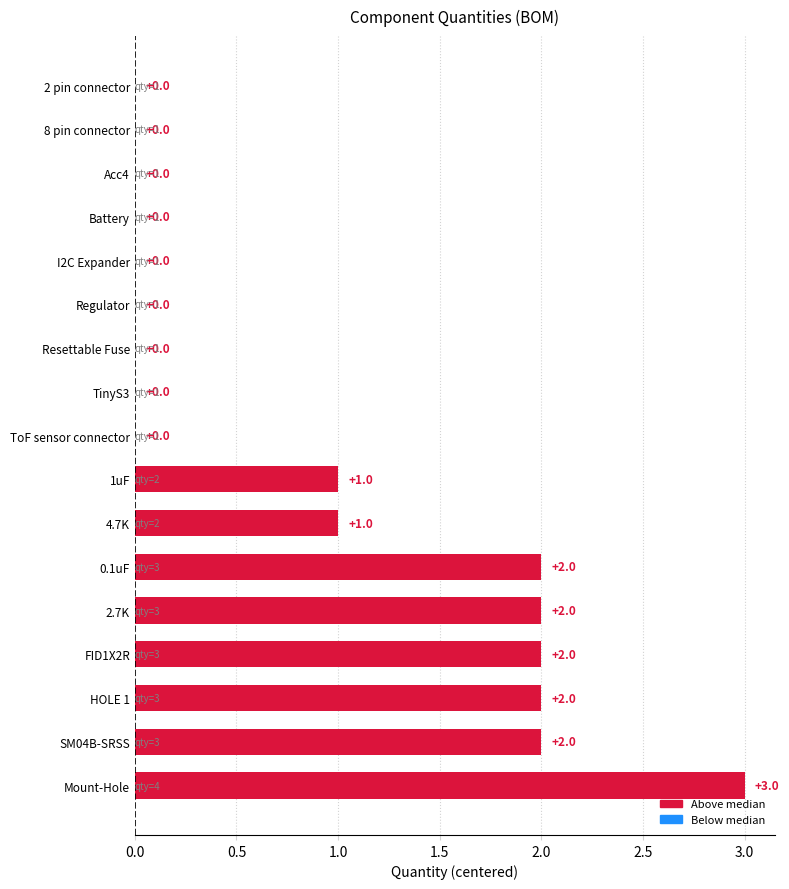

Which label corresponds to the largest value in the chart?

Mount-Hole